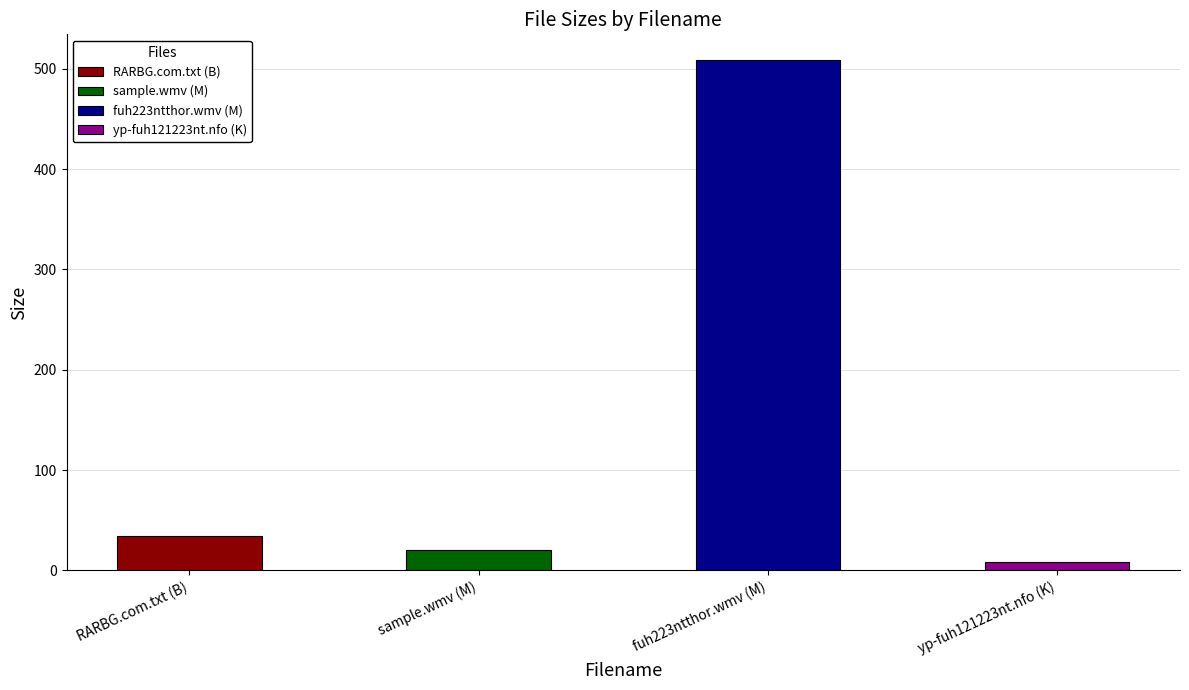

The chart shows a value of 8.4 at yp-fuh121223nt.nfo (K). True or false?

True